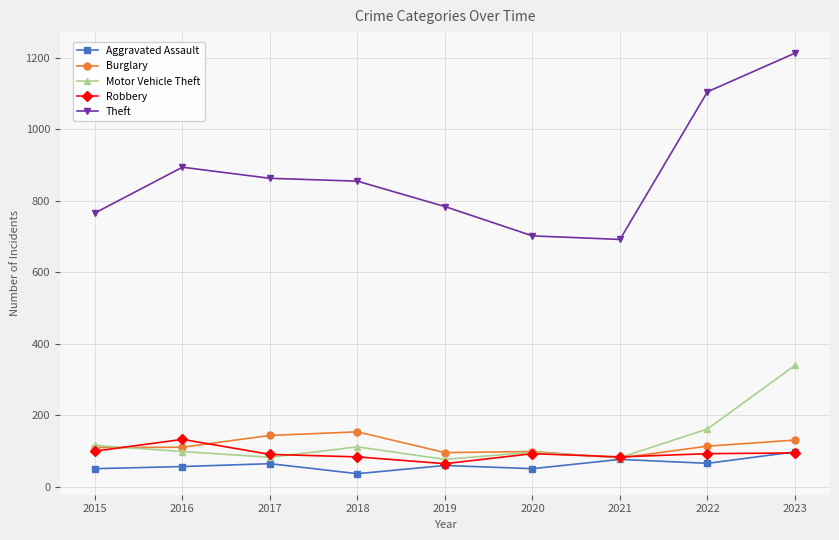

What is the greatest value displayed?

1213